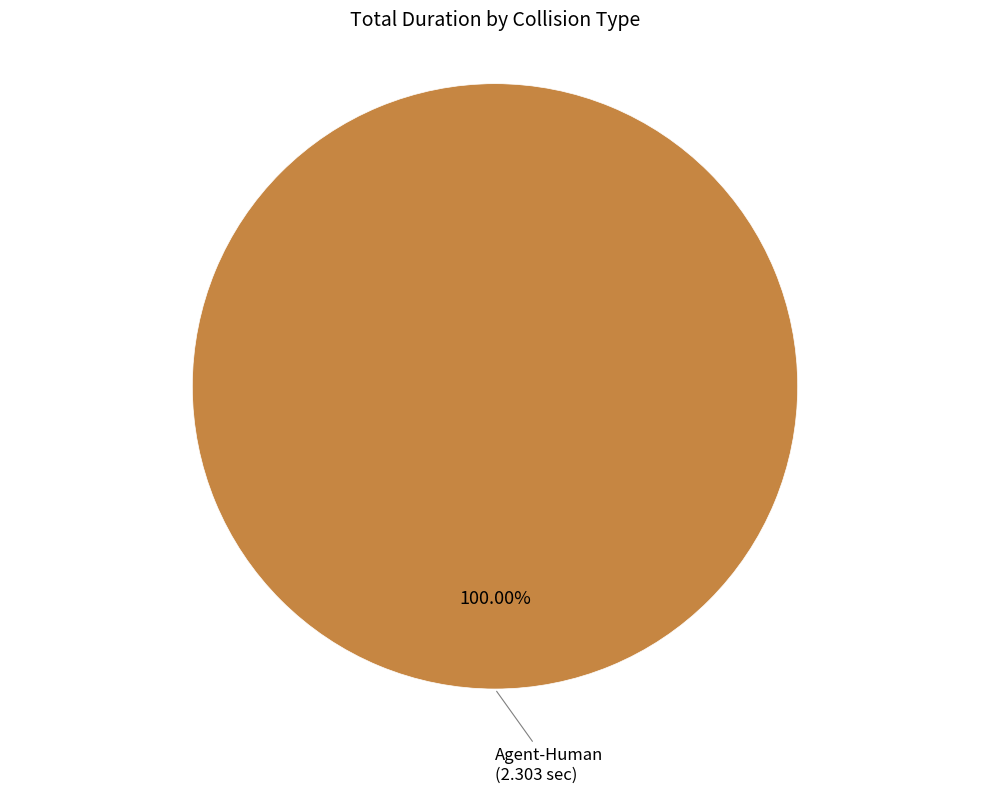

Is there a majority slice in this chart?

Yes